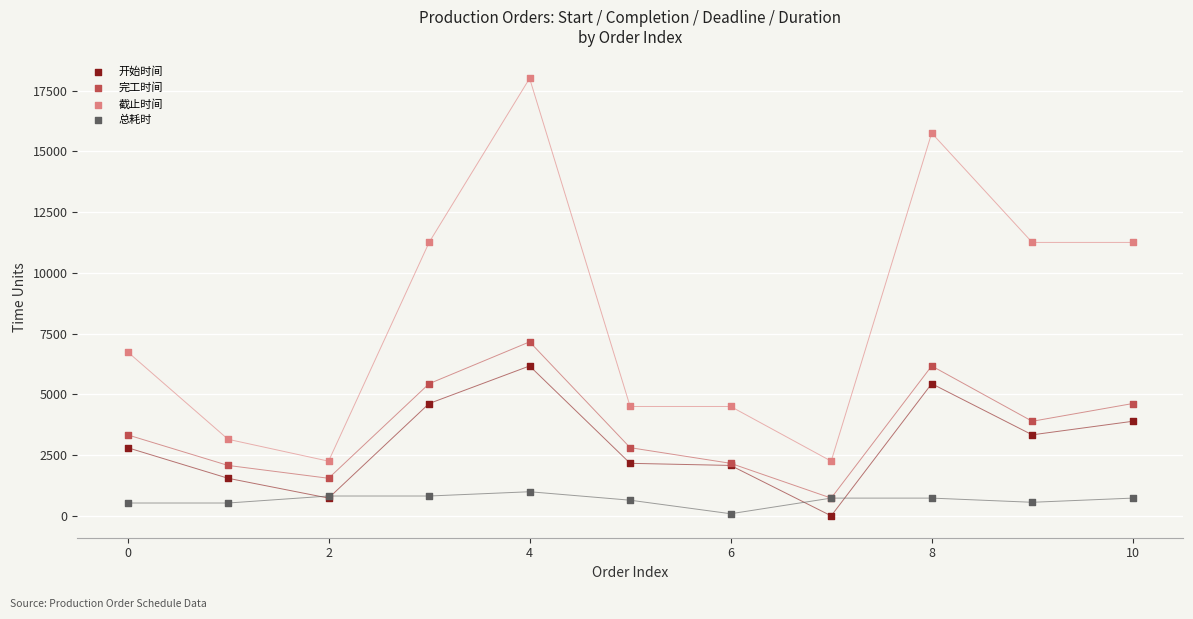

Across all series, what Y value is closest to 9000?

7159